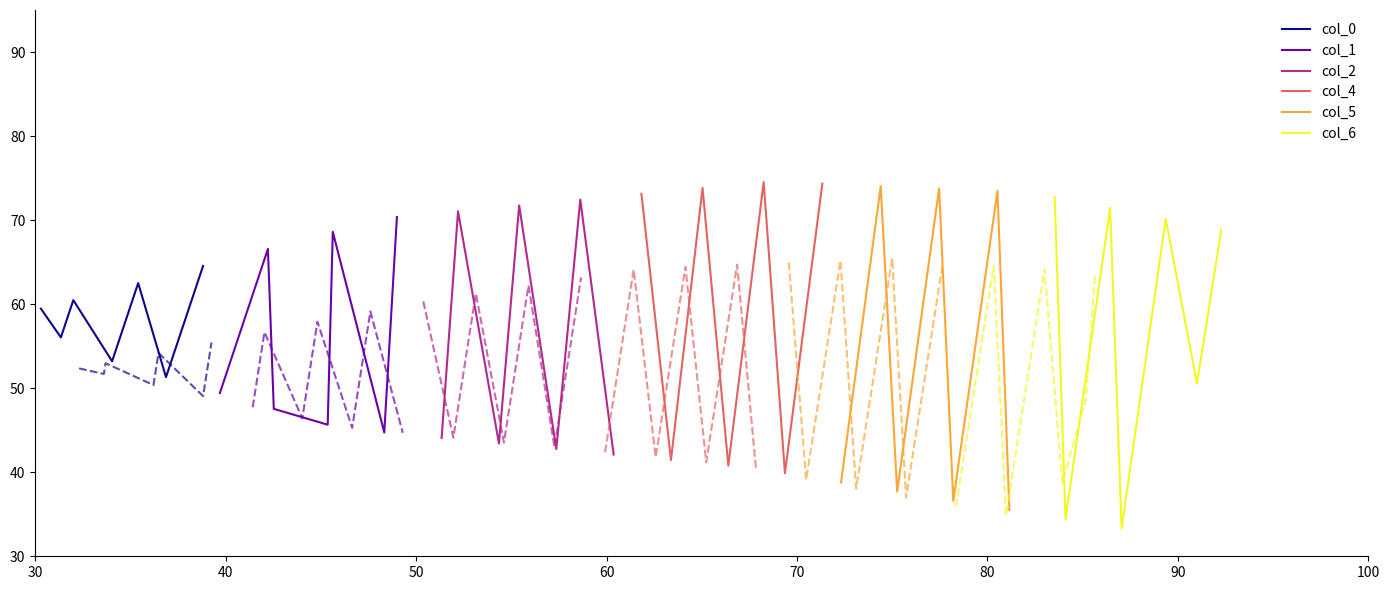

What is the minimum value for col_5?

35.5